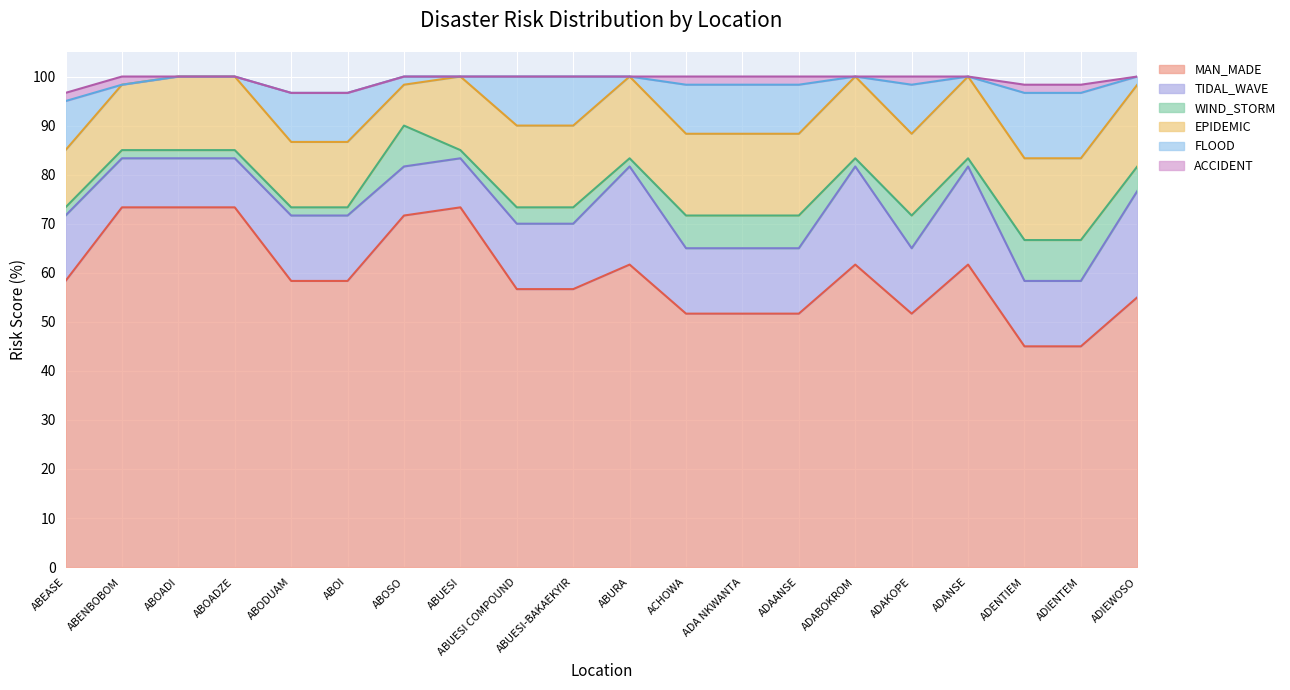

True or false: FLOOD and WIND_STORM intersect in this chart.

True